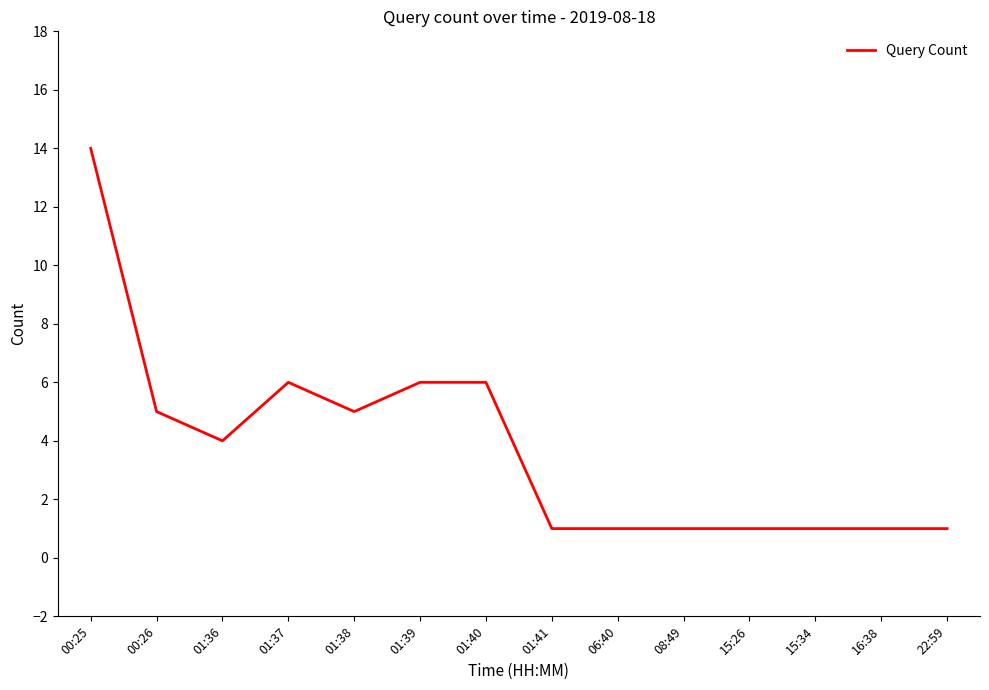

What is the average value?

4